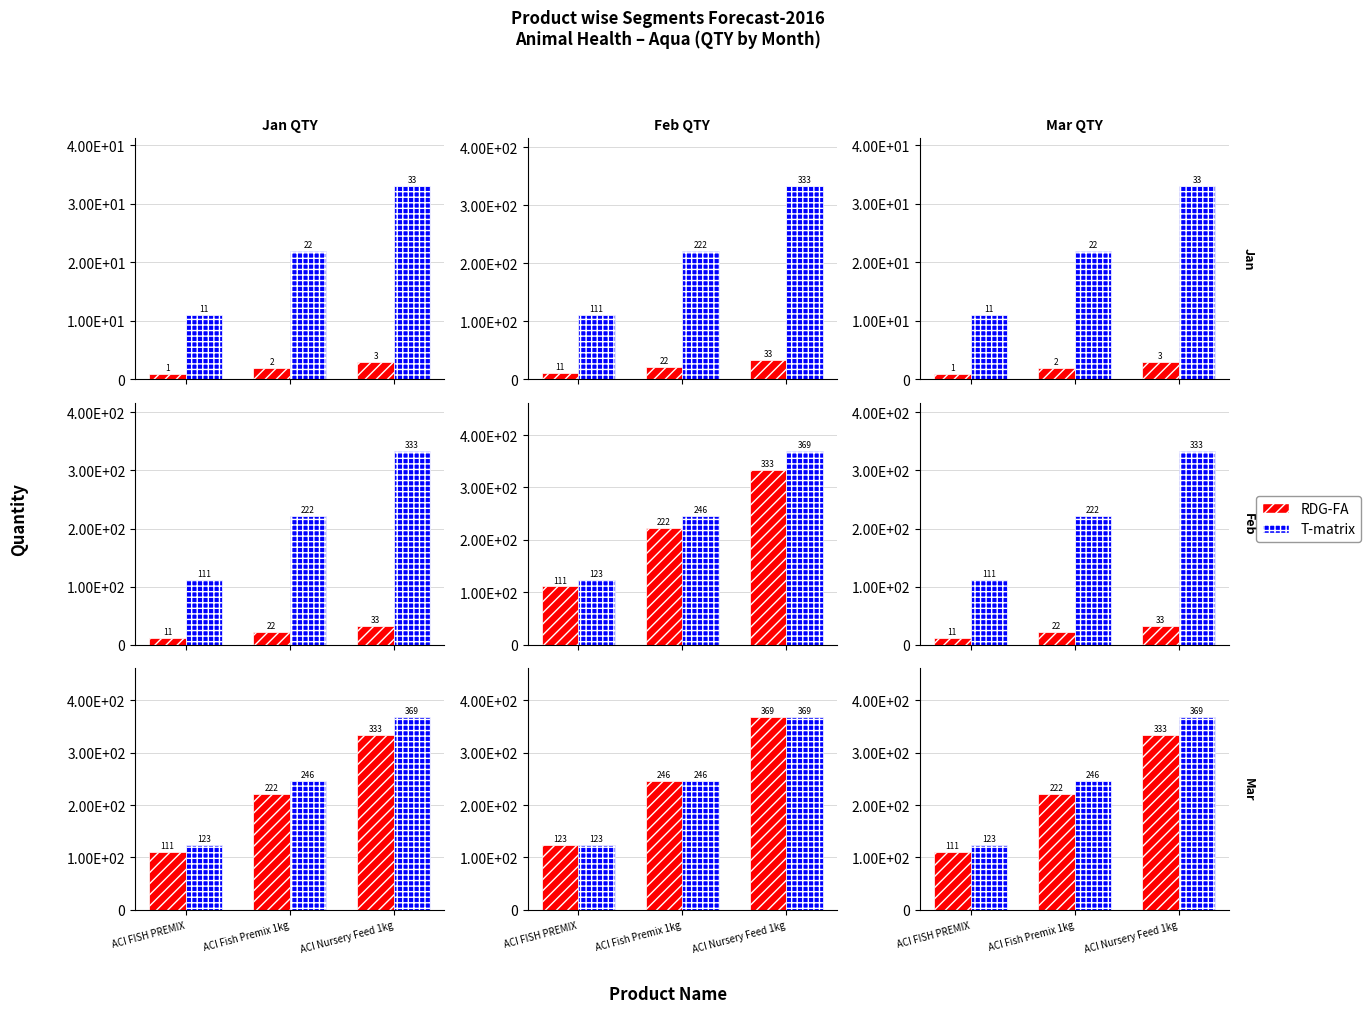

How many bars are there in each group?

2